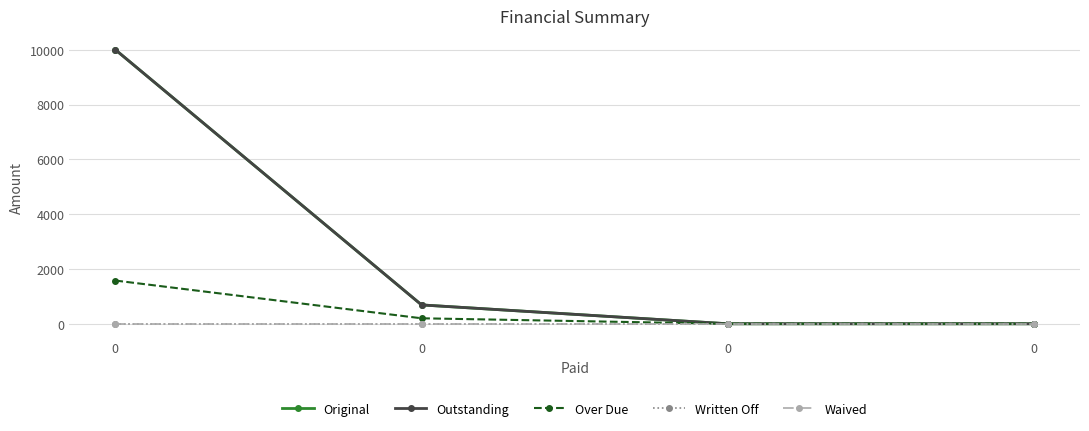

Is this an area chart (filled region under the line)?

No